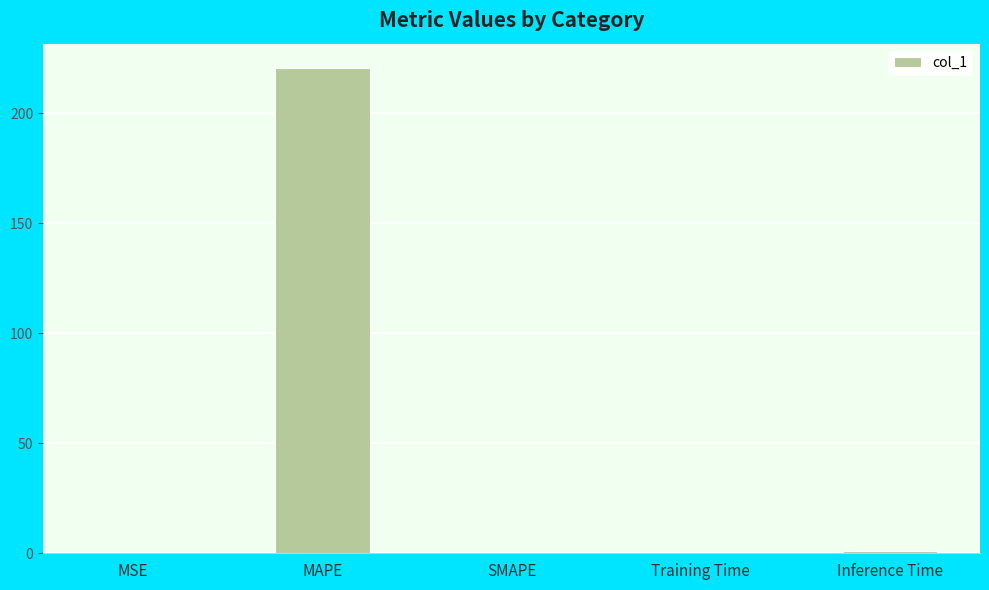

Does the chart contain stacked bars?

No